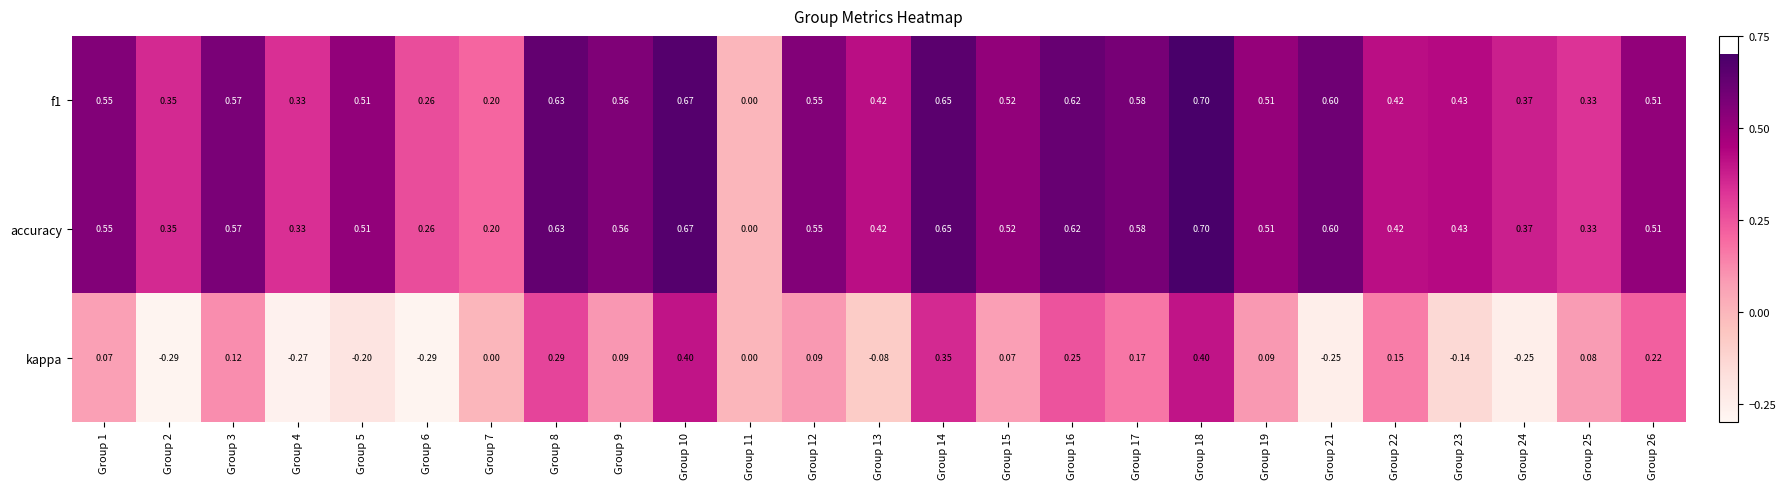

How many series are shown in this chart?

3